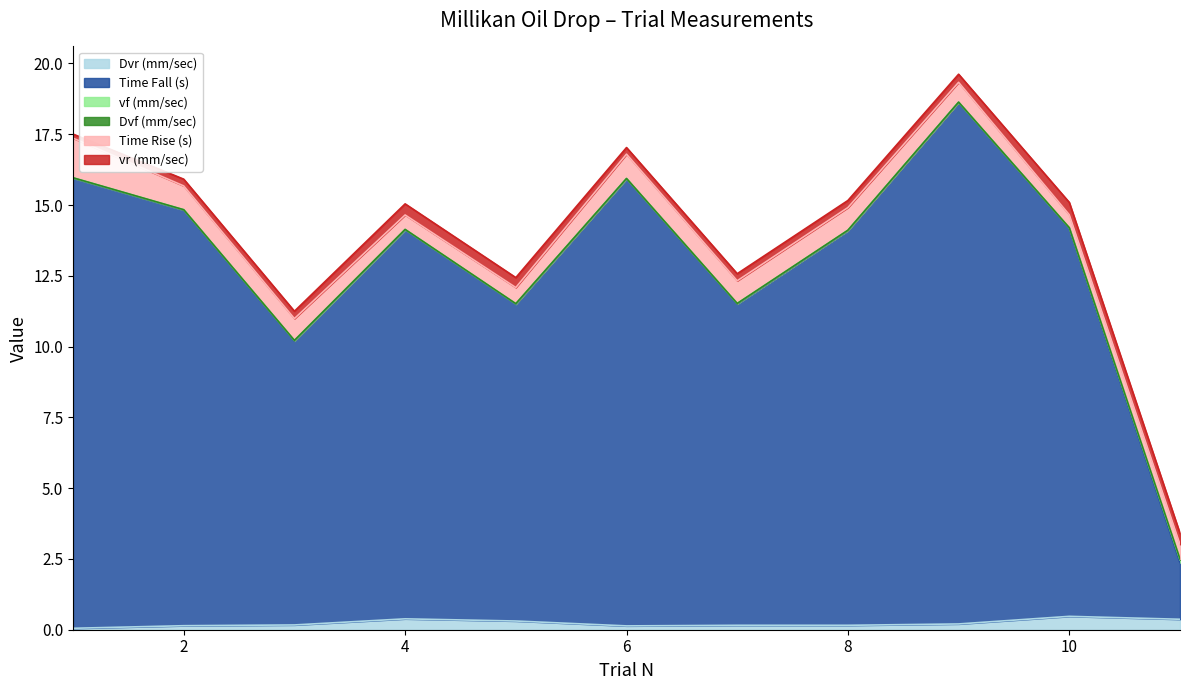

Is the value of Dvf (mm/sec) at 10 greater than the value of vf (mm/sec) at 6?

No